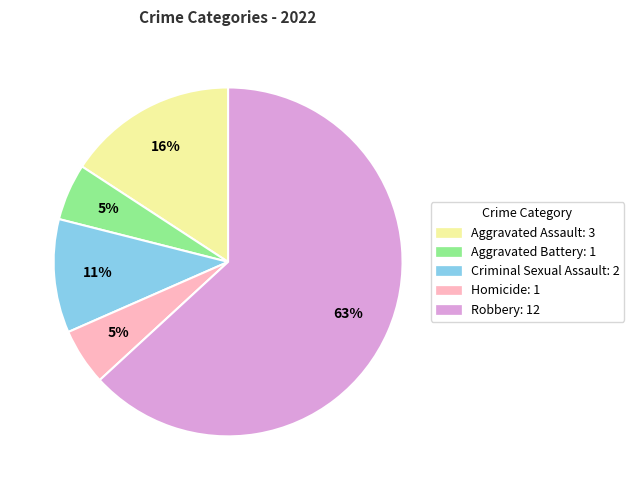

To the nearest percent, what portion does Aggravated Assault represent?

16%